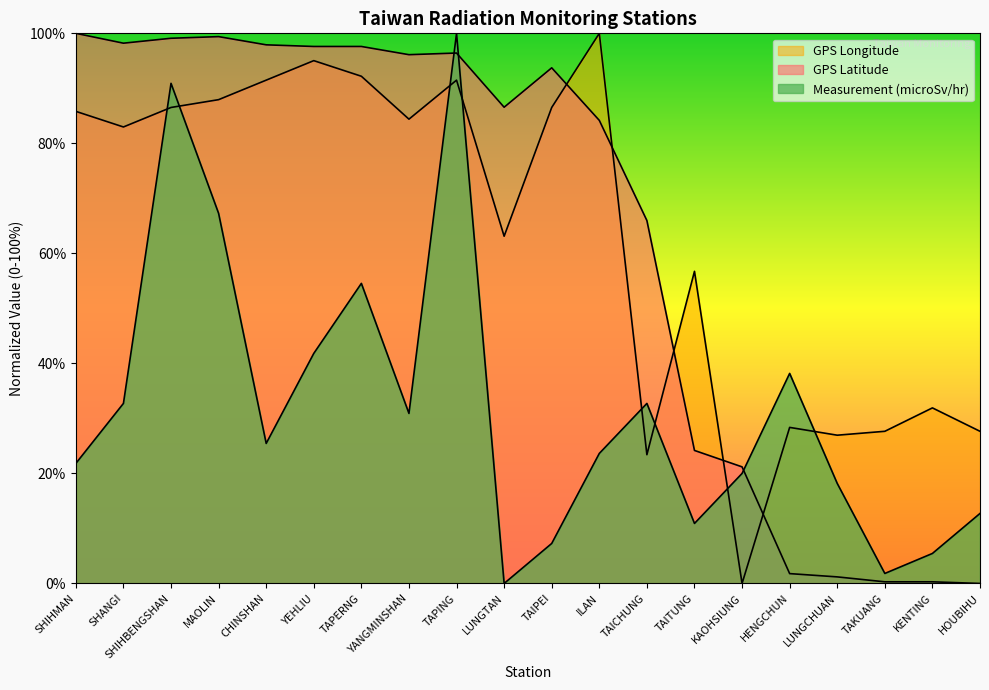

What is the total value across all series at TAIPEI?

187.5